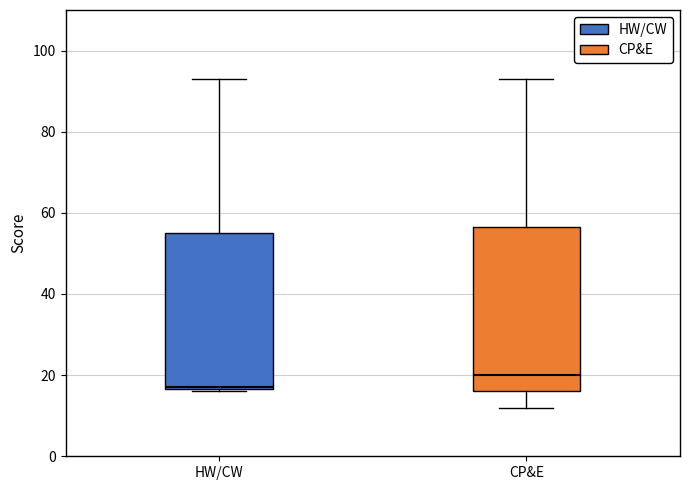

Which box has the highest median line?

CP&E